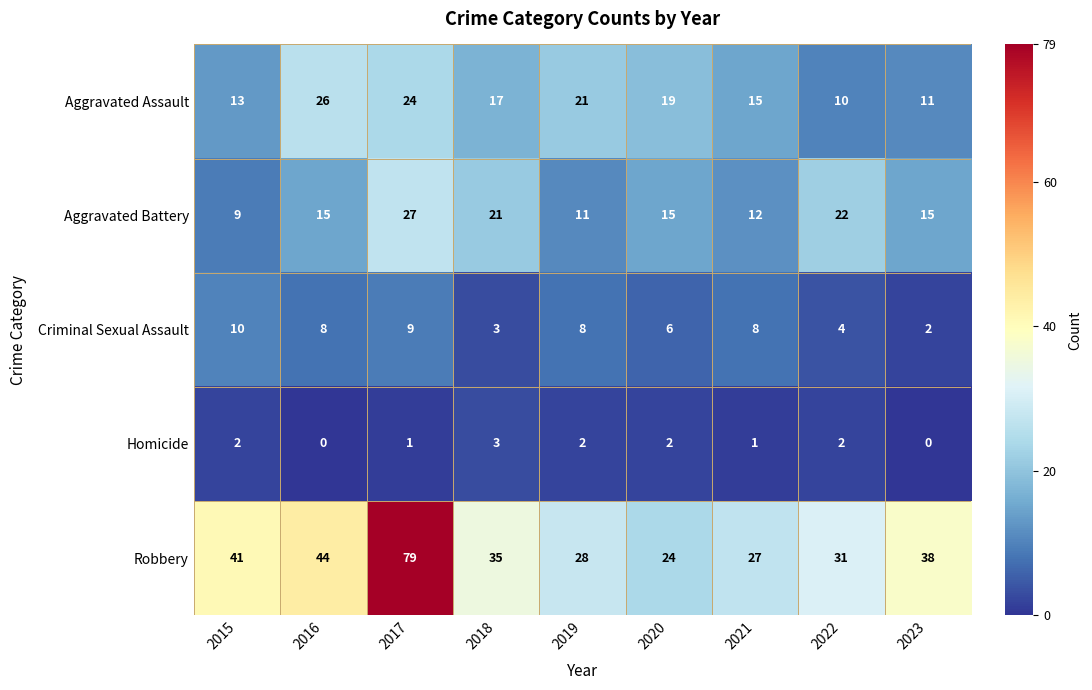

What is the difference between the highest and lowest values at 2018?

32